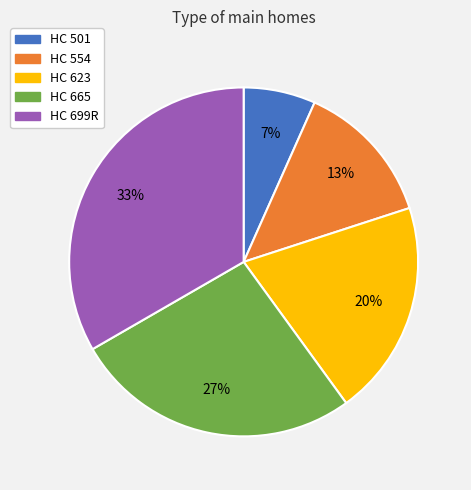

Which category has the smallest portion of the pie?

HC 501